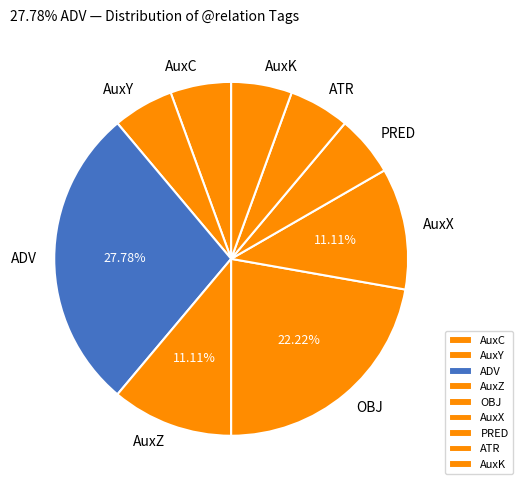

To the nearest percent, what is the difference between the AuxX and AuxK slice percentages?

6%